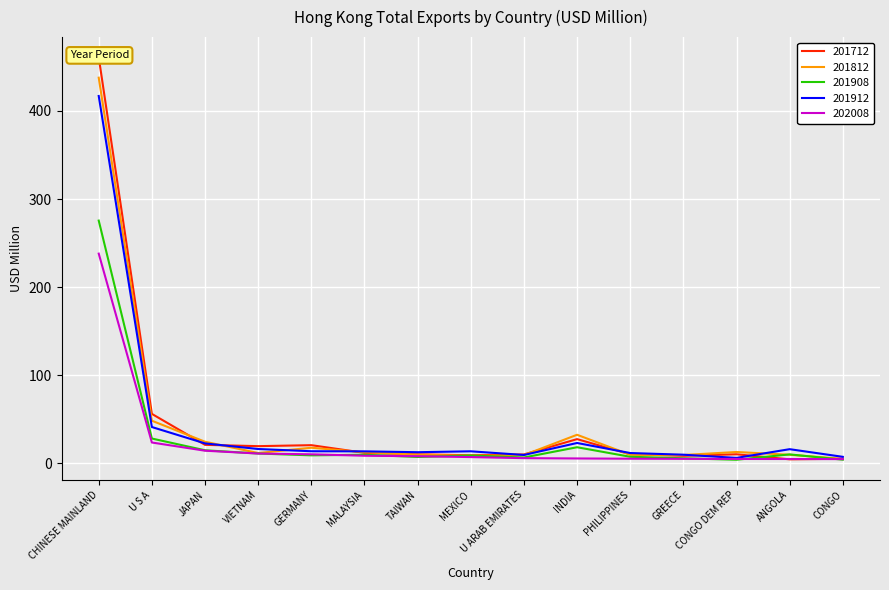

Where does the 201912 series first go above 13?

CHINESE MAINLAND